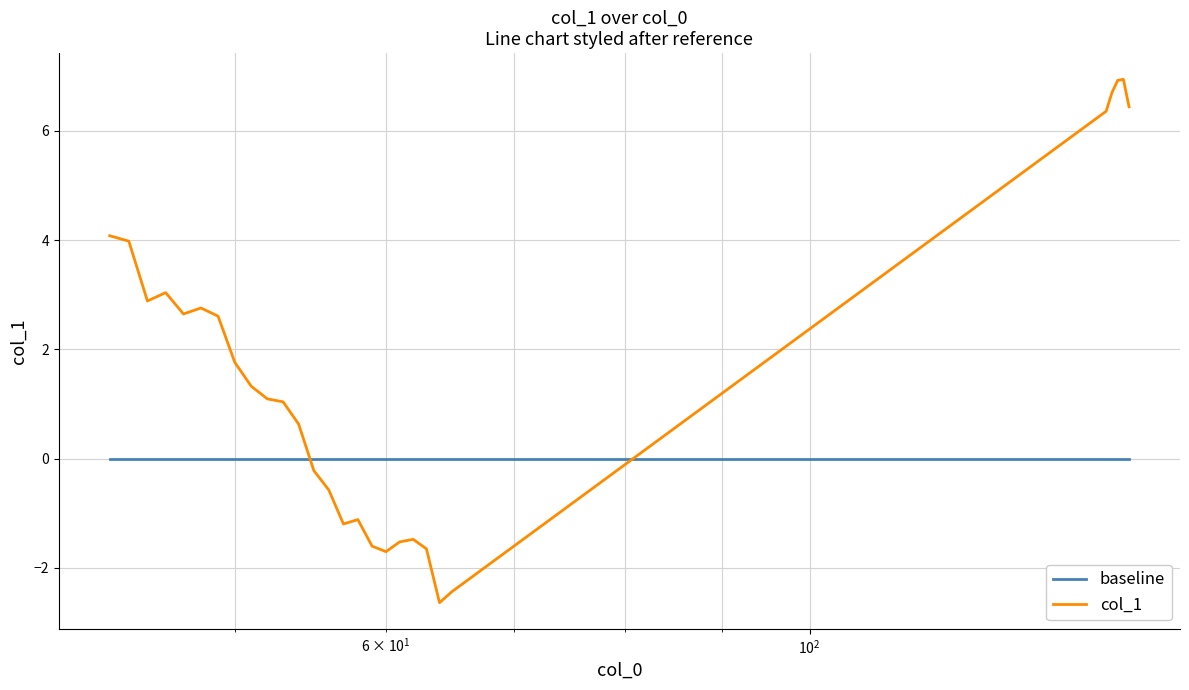

What is the difference between the maximum and minimum values in the col_1 series?

9.6